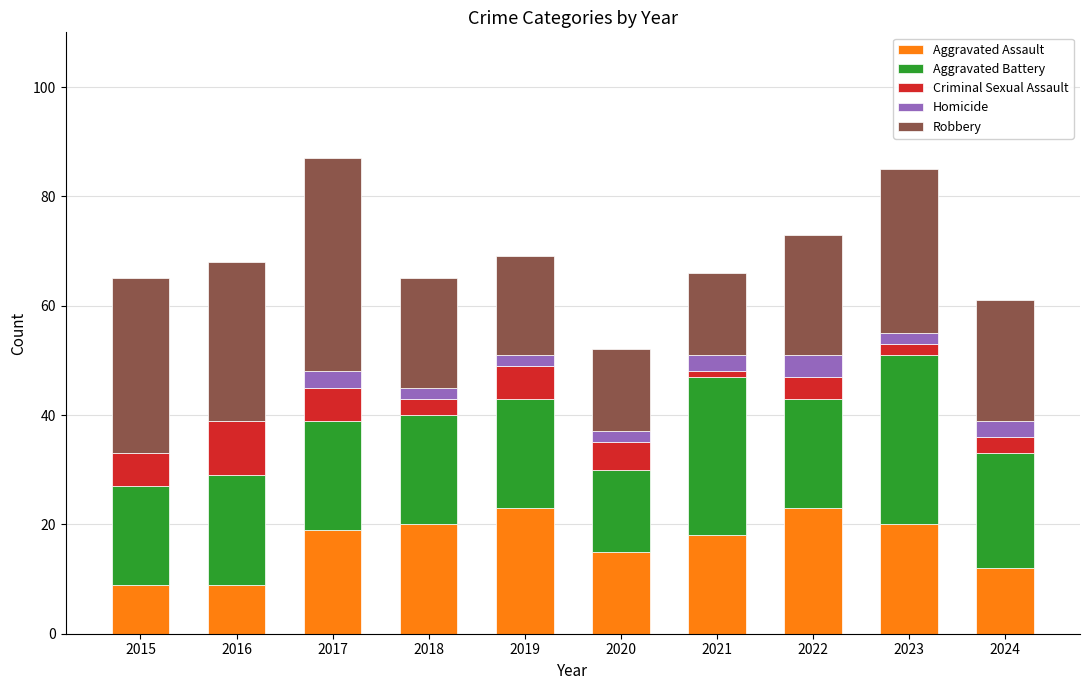

What is the highest value of the Aggravated Assault series?

23